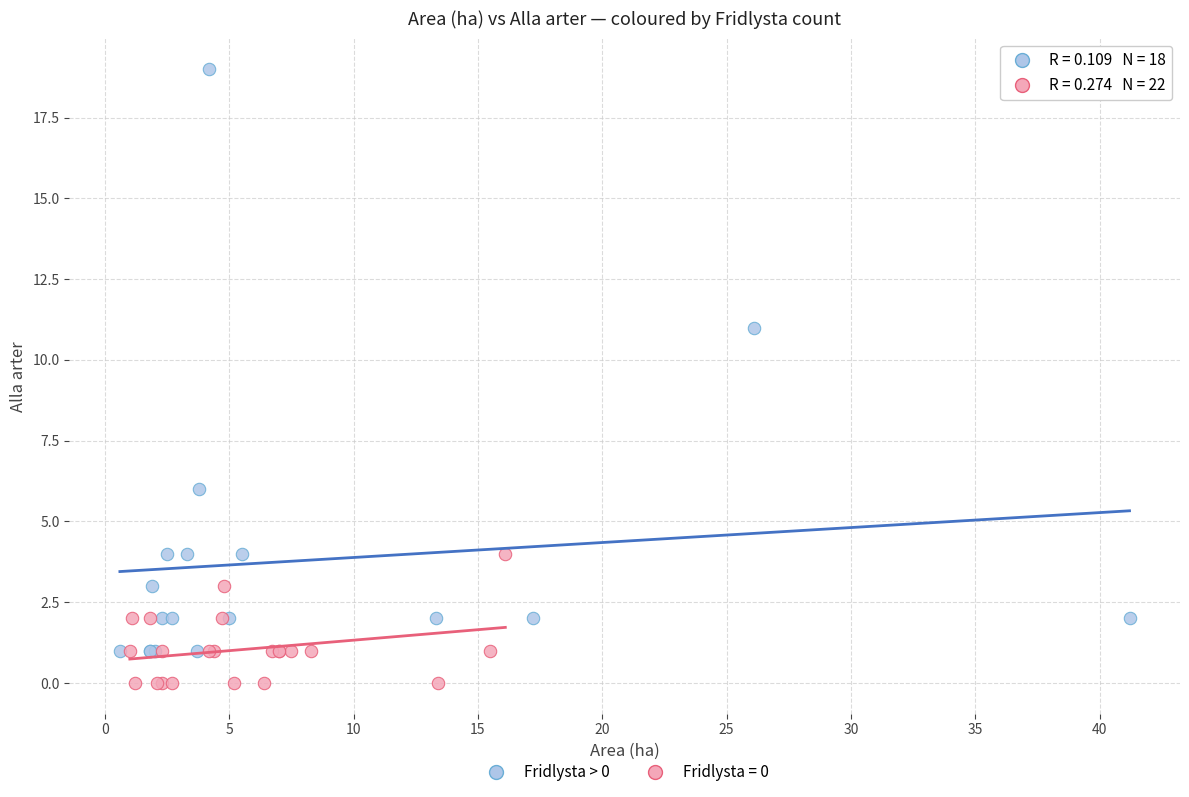

Which series reaches the minimum Y coordinate?

Fridlysta = 0